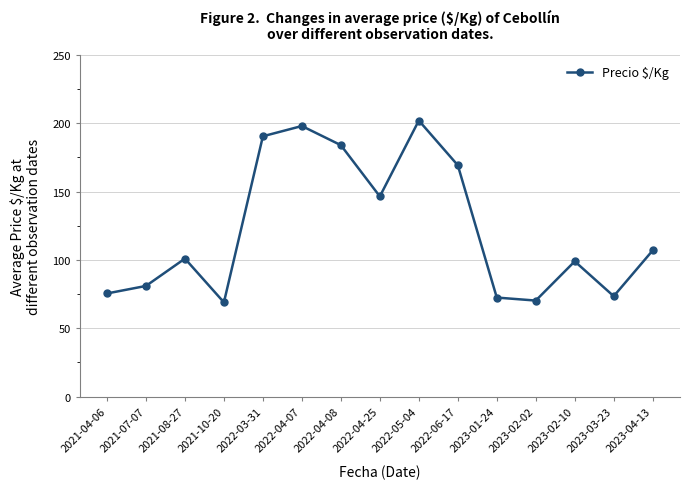

Reading left to right, what are all the values shown in this chart?

75.5	81.0	101.0	69.0	190.5	198.0	184.0	146.5	202.0	169.3	72.5	70.3	99.0	73.5	107.0